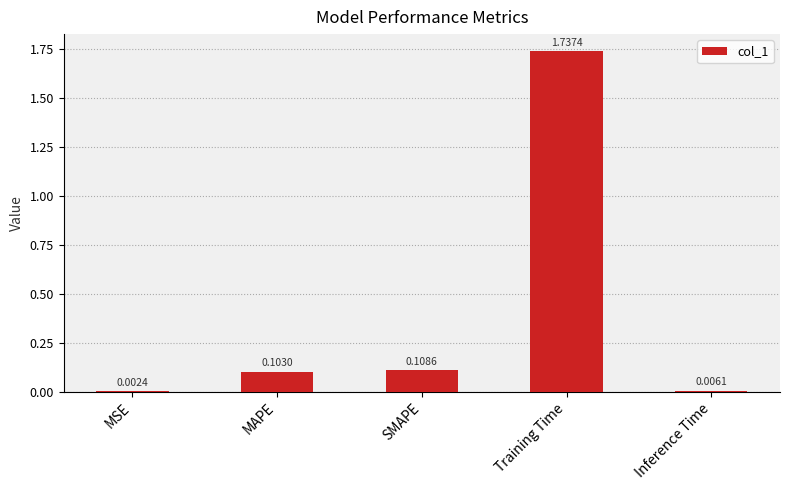

Which has a higher value, Inference Time or Training Time?

Training Time